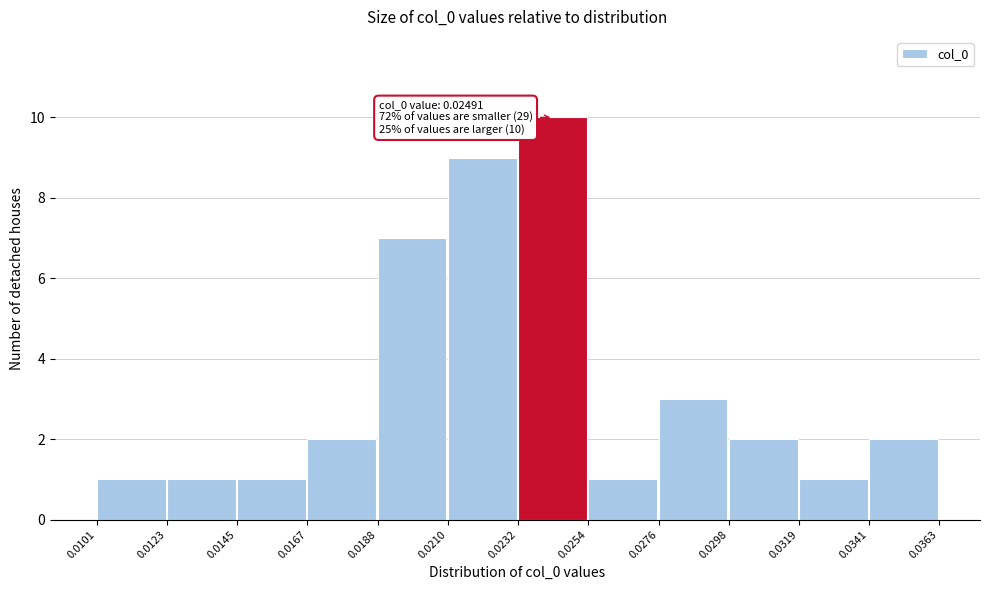

Which range on the x-axis has the tallest bar?

0.0232 to 0.0254